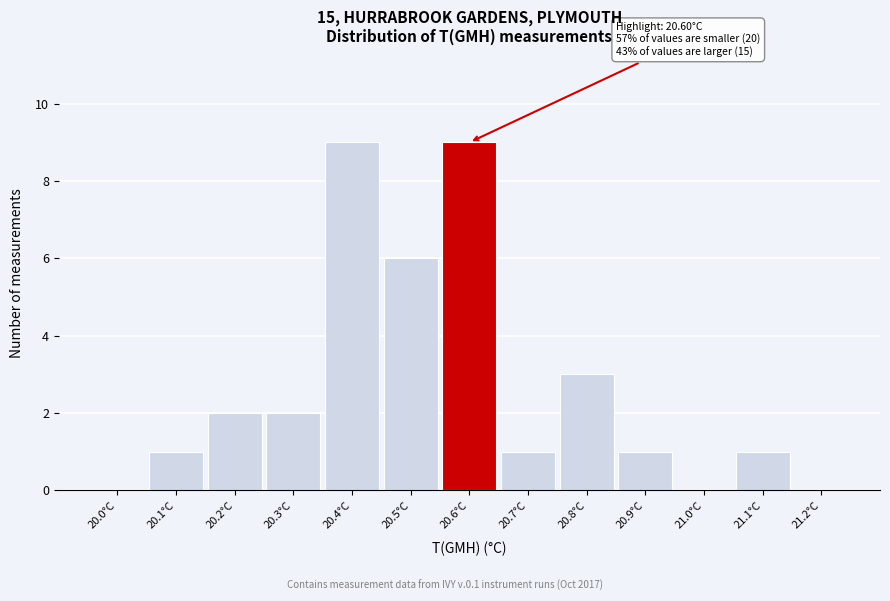

Reading right to left, extract all data points from this chart.

21.2°C=0	21.1°C=1	21.0°C=0	20.9°C=1	20.8°C=3	20.7°C=1	20.6°C=9	20.5°C=6	20.4°C=9	20.3°C=2	20.2°C=2	20.1°C=1	20.0°C=0